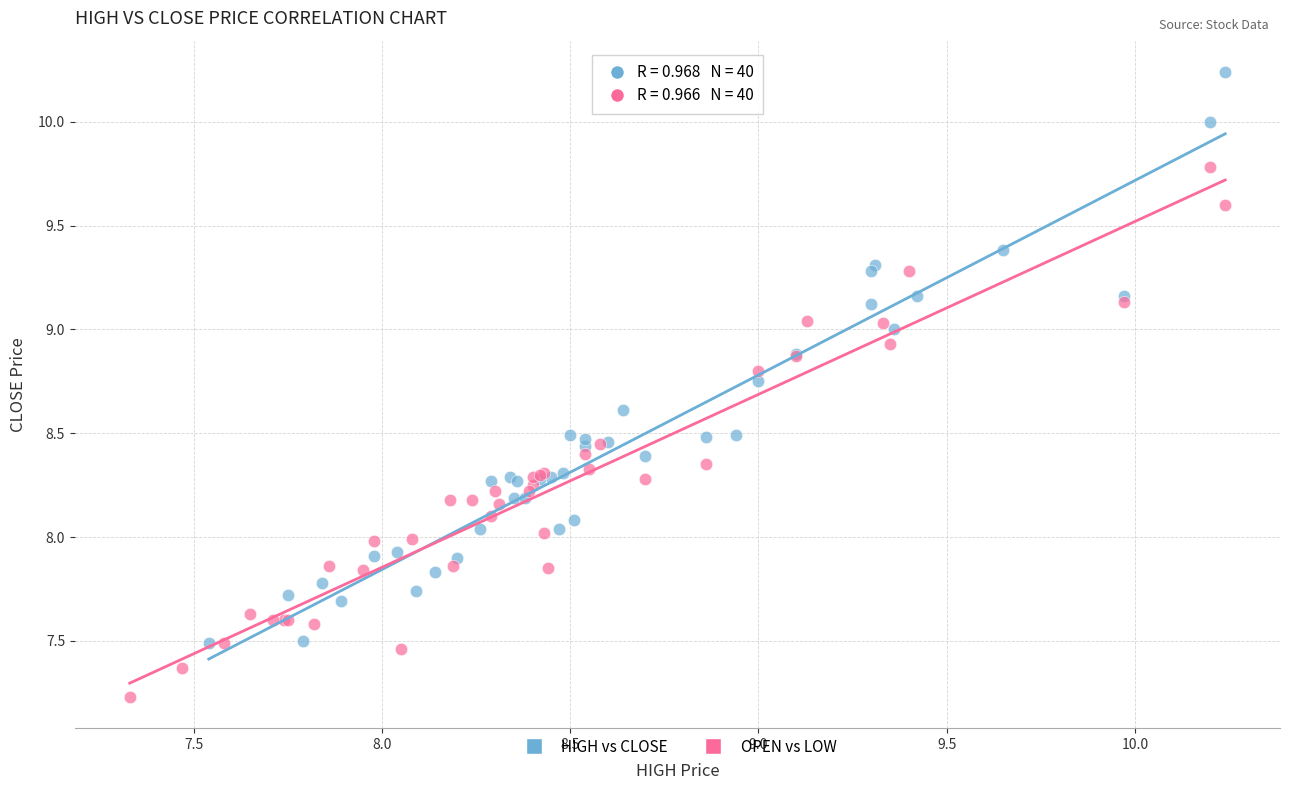

Which series reaches the minimum Y coordinate?

OPEN vs LOW